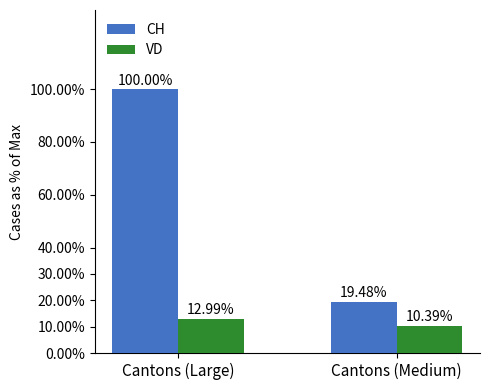

The value of CH at Cantons (Medium) is 0.3. True or false?

False